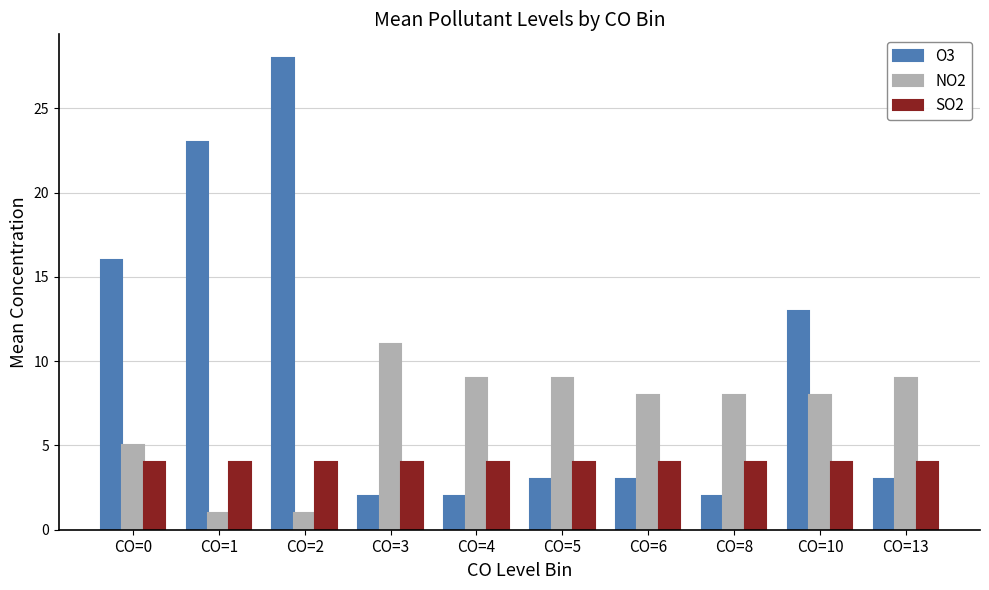

Is the value of NO2 at CO=13 greater than the value of SO2 at CO=3?

Yes